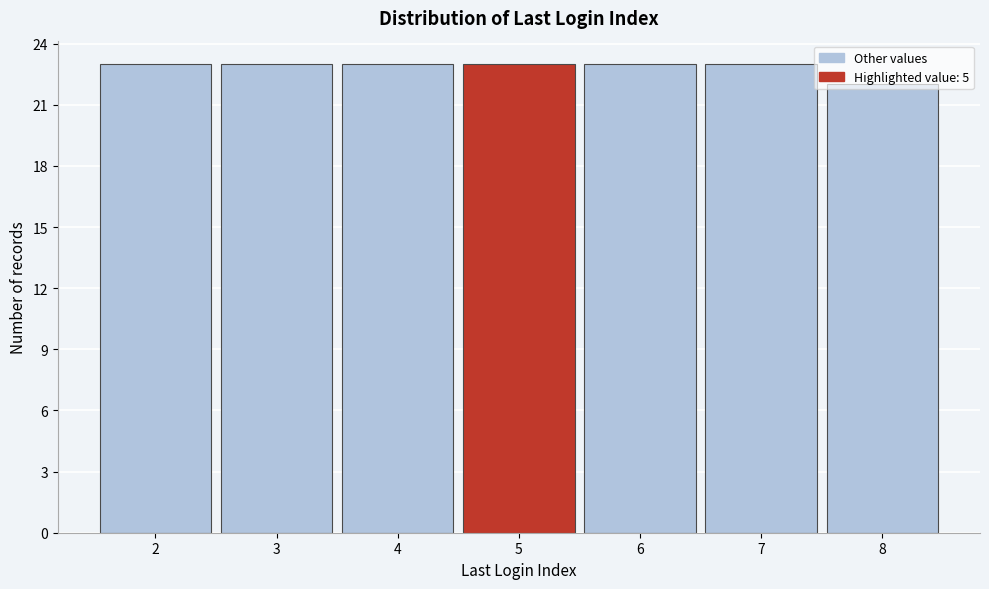

Reading left to right, transcribe this chart: for each bar, give the range it covers on the x-axis and its height. The values are not printed on the chart, so give them approximately, as read against the axis.

1.5 to 2.5: 23
2.5 to 3.5: 23
3.5 to 4.5: 23
4.5 to 5.5: 23
5.5 to 6.5: 23
6.5 to 7.5: 23
7.5 to 8.5: 22